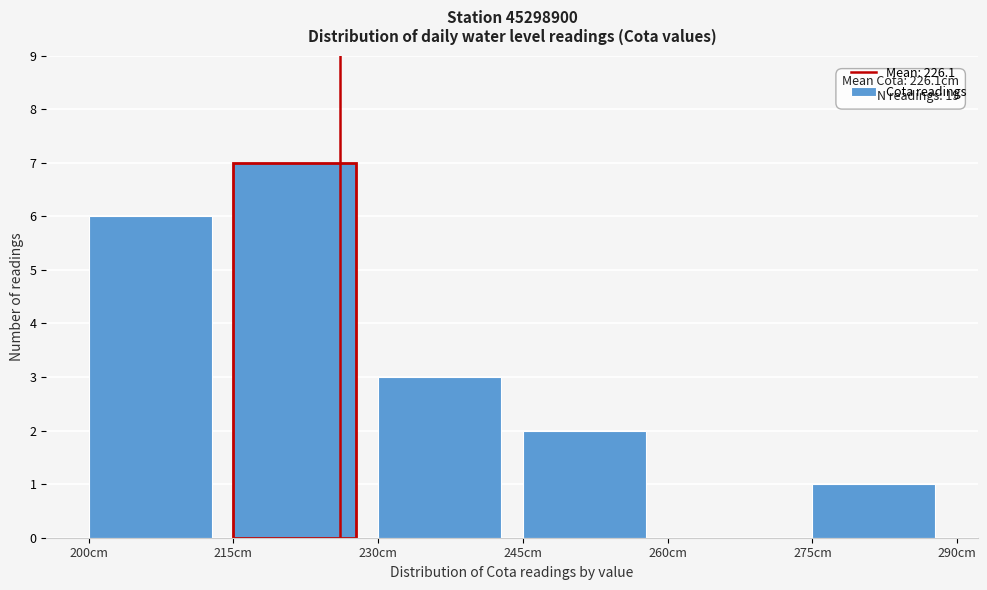

Which range on the x-axis has the tallest bar?

215 to 230